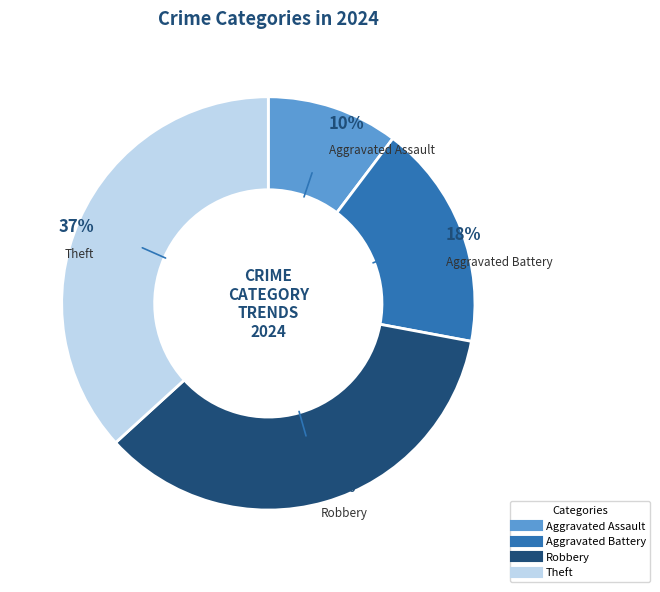

What is the largest slice in the pie chart?

Theft